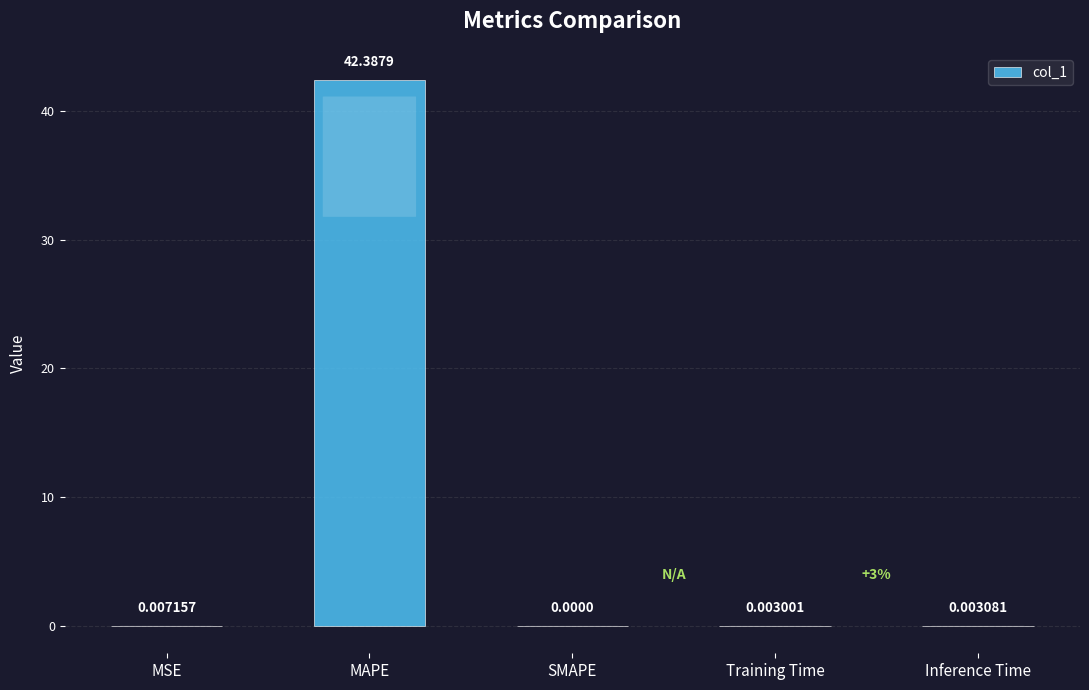

Between MSE and Inference Time, which is larger?

MSE